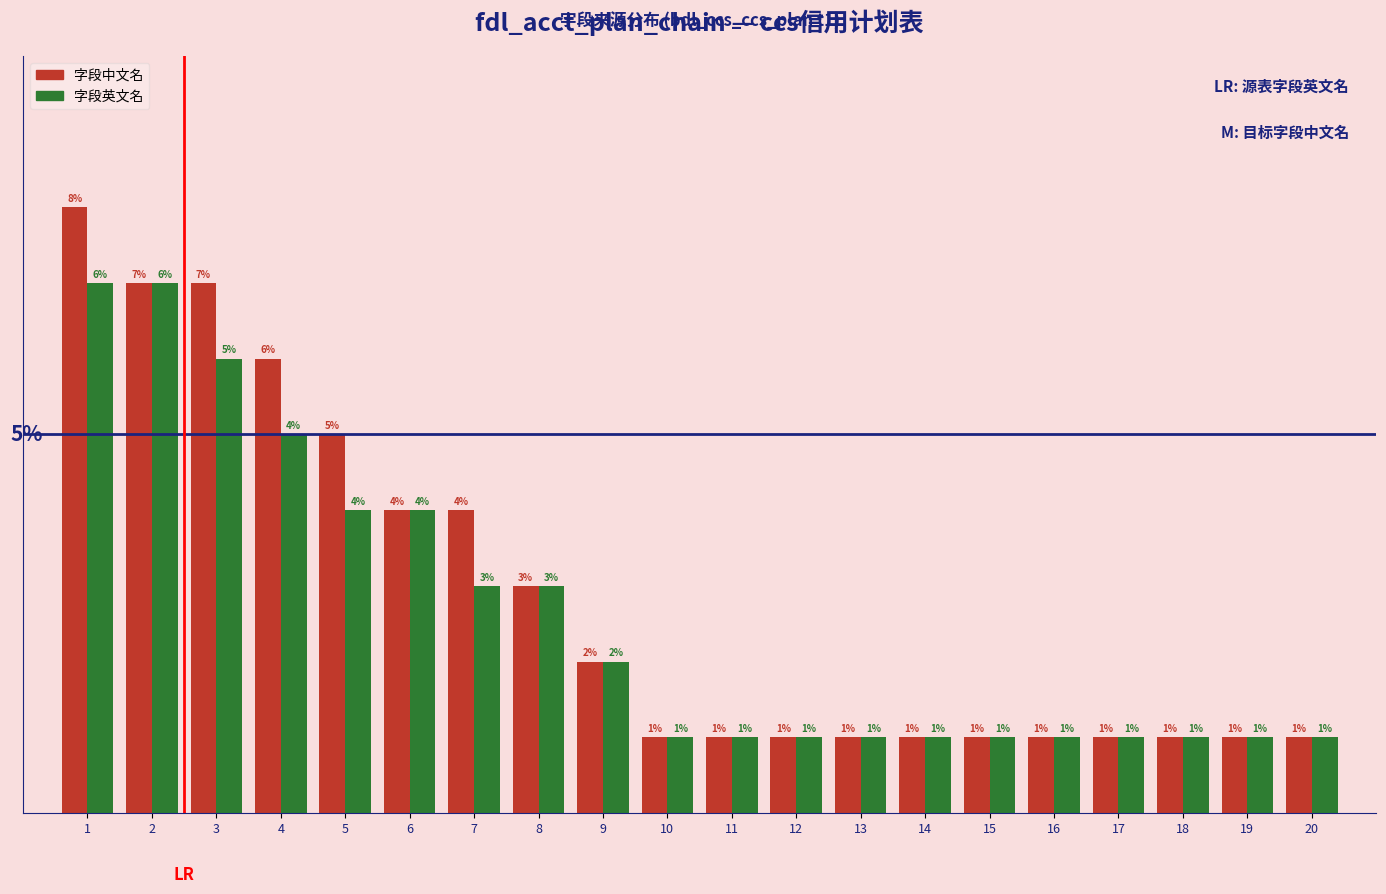

Rank the series by their average value, from lowest to highest.

字段英文名, 字段中文名